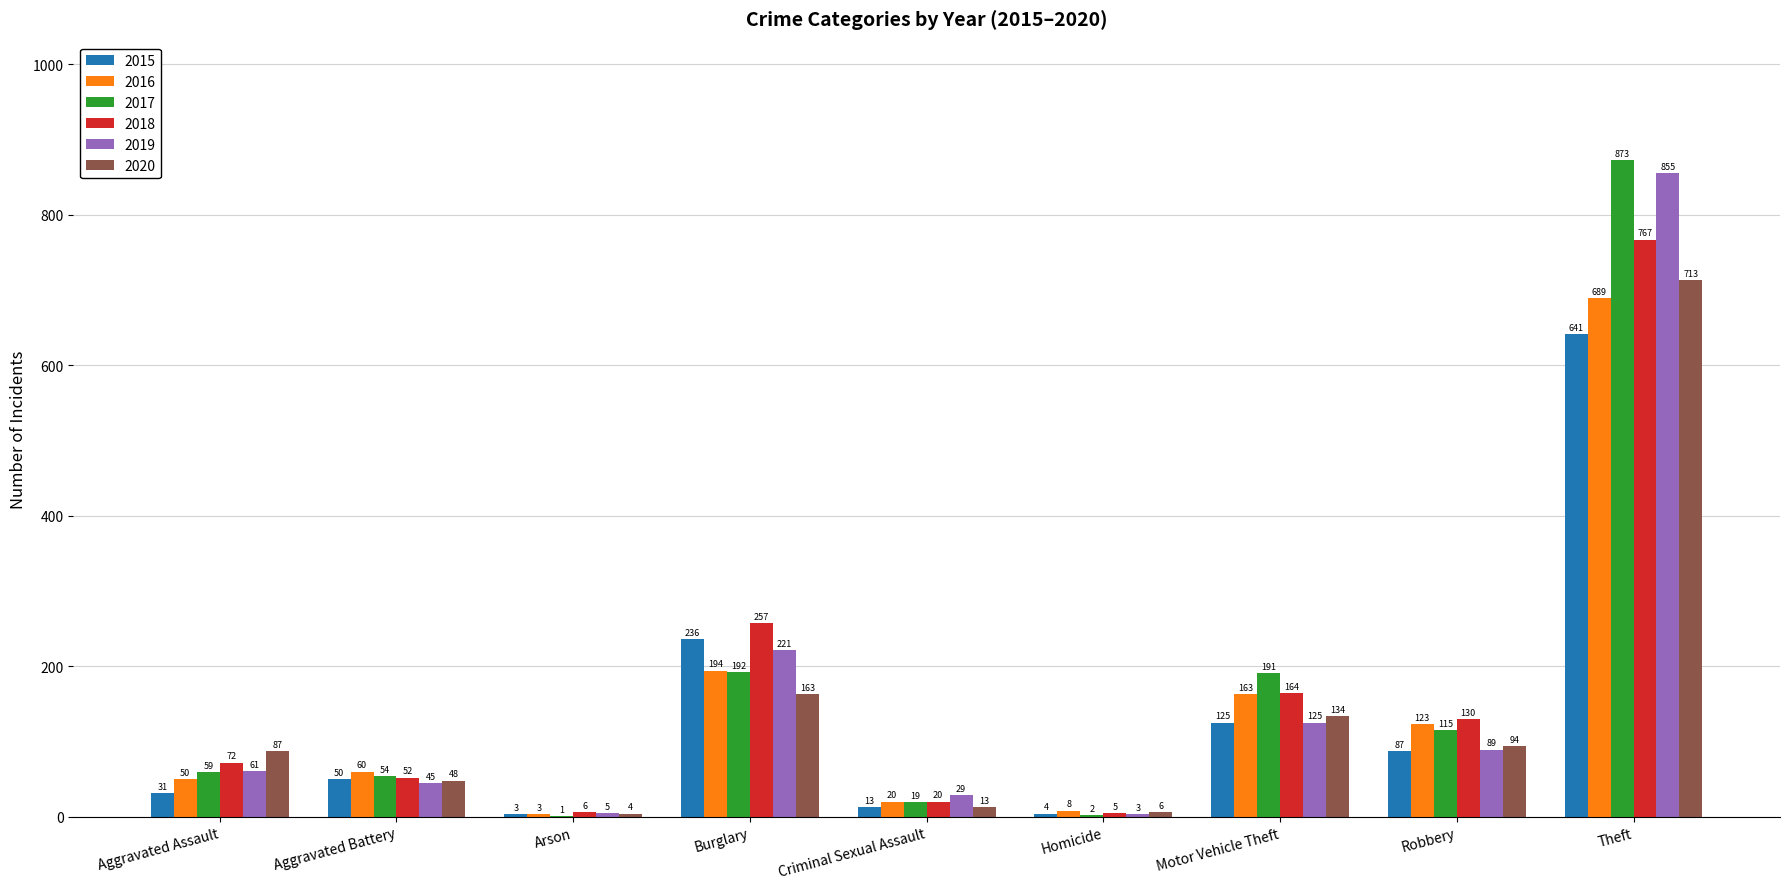

Which series changed the most between Arson and Robbery?

2018